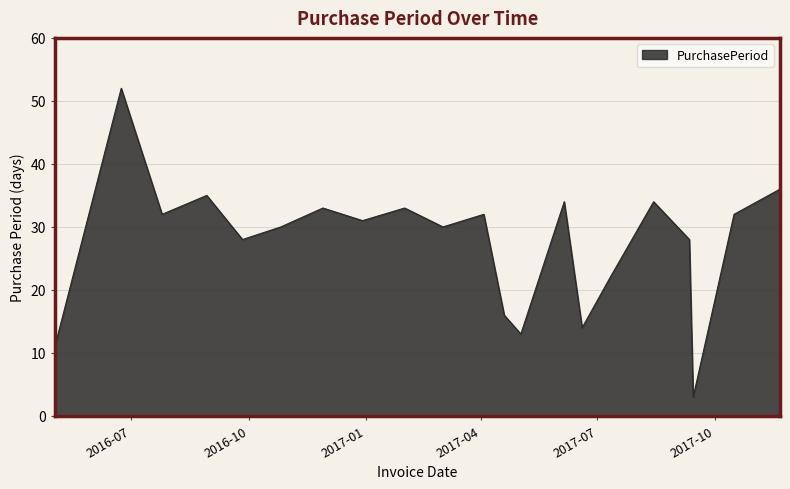

True or false: the data has more than 0 interior local peaks.

True